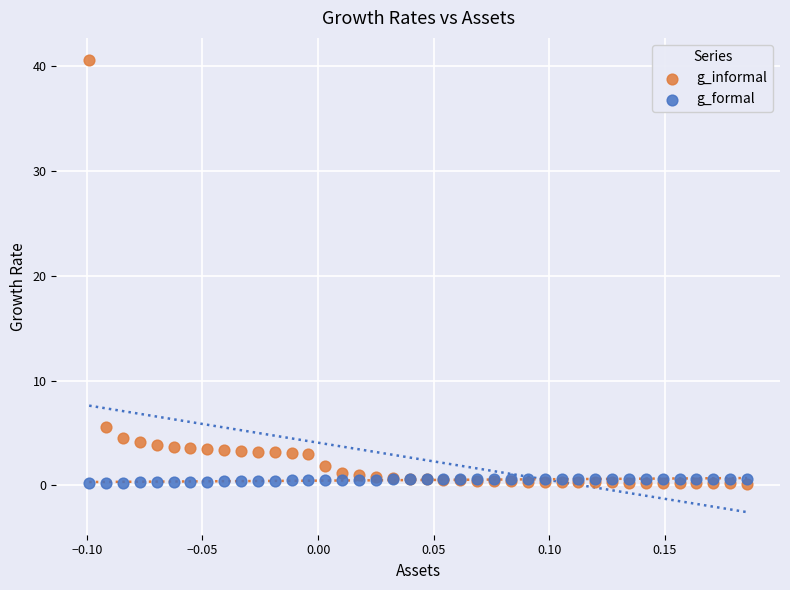

Across all series, what Y value is closest to 20?

5.6